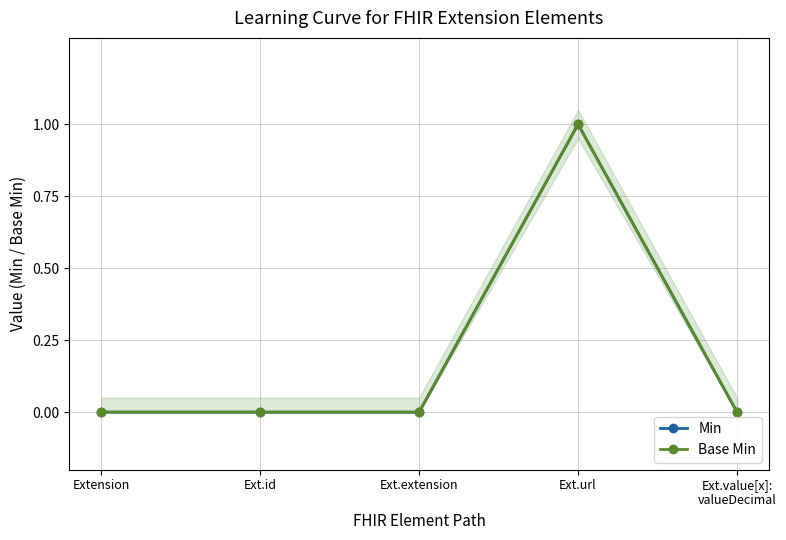

What position from the left is Ext.value[x]:
valueDecimal?

5